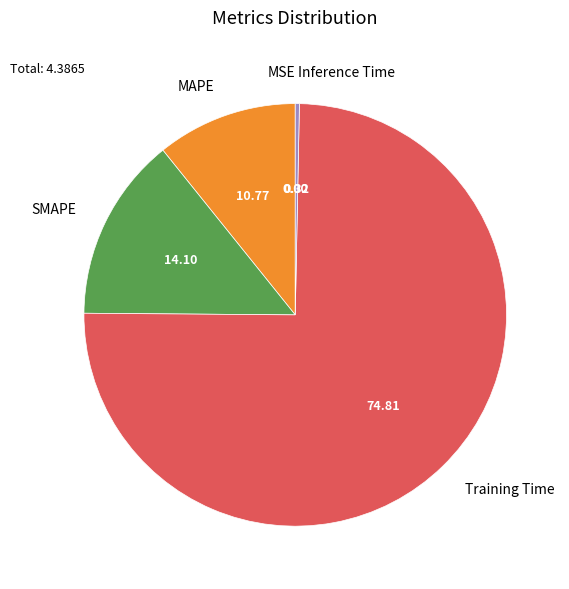

Is there a majority slice in this chart?

Yes